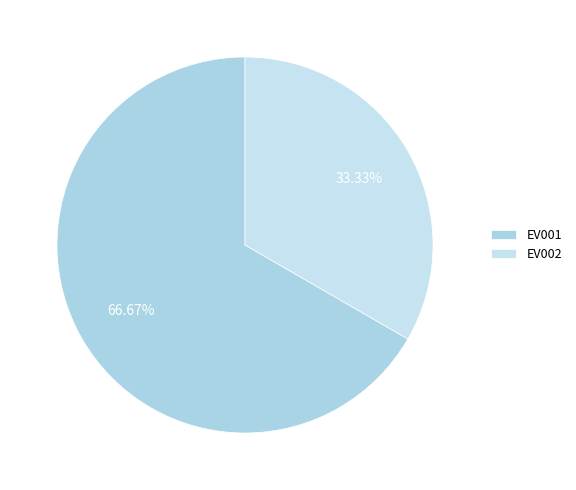

To the nearest percent, what is the difference between the largest and smallest slice percentages?

33%